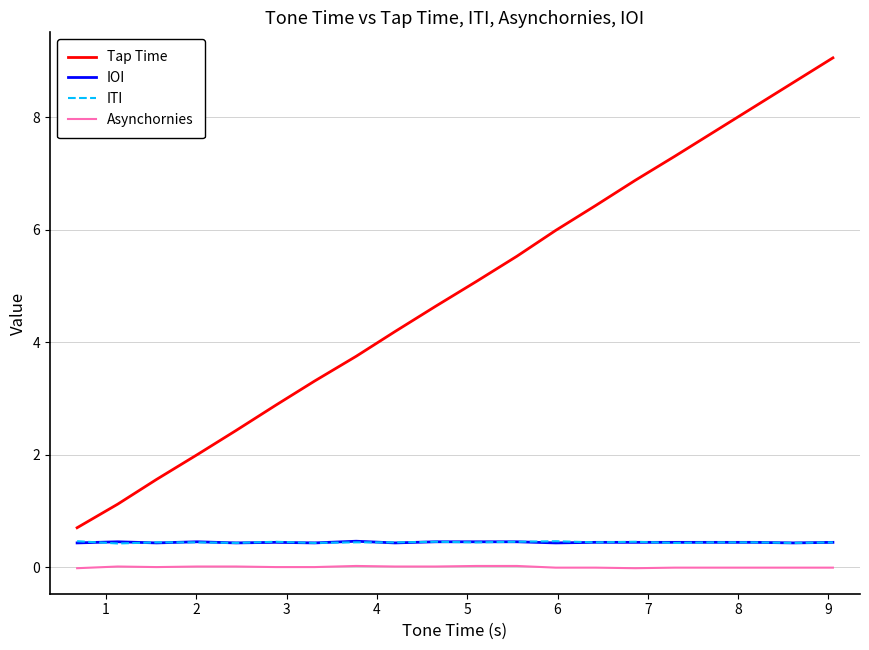

True or false: IOI and Asynchornies intersect in this chart.

False